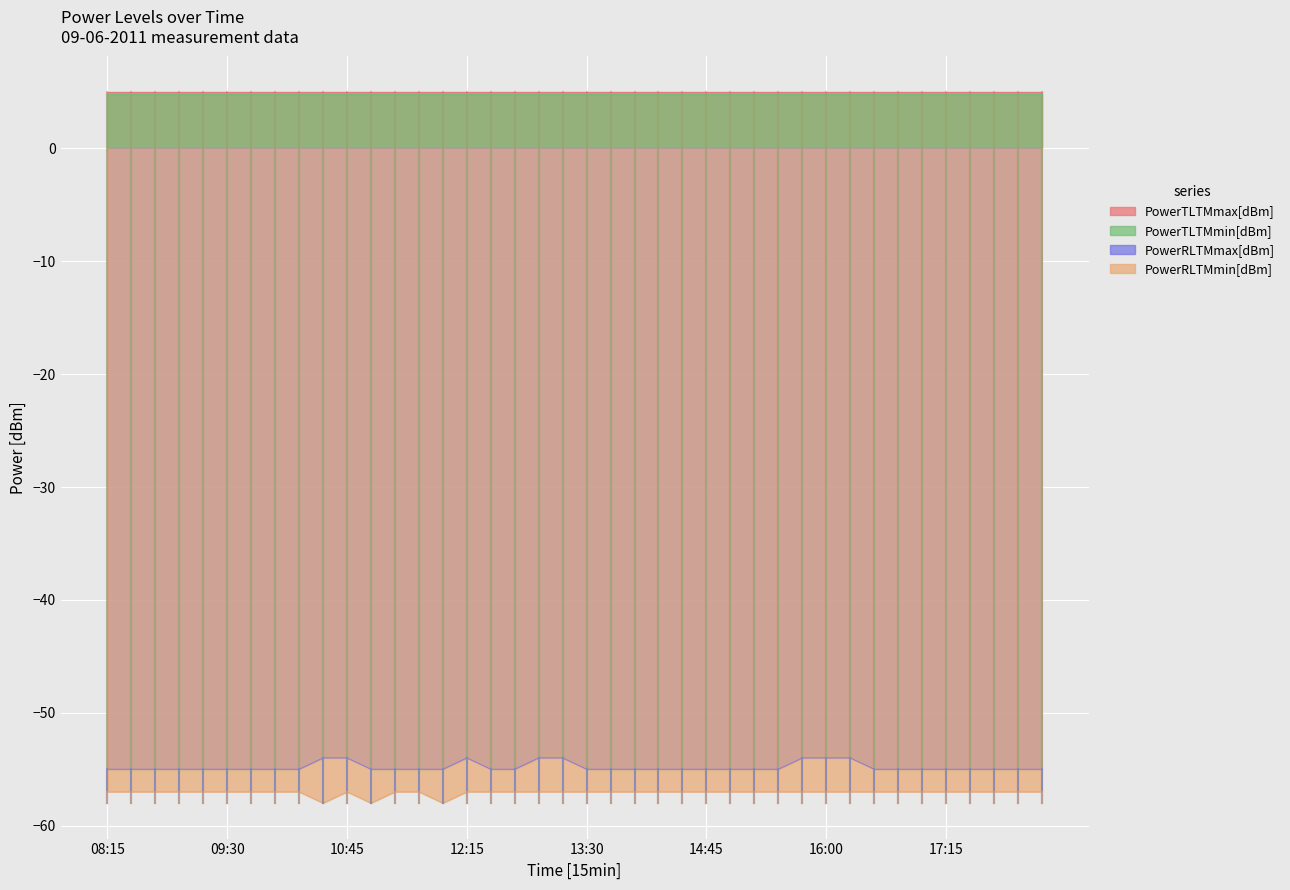

Does the chart display data point markers on the line(s)?

No